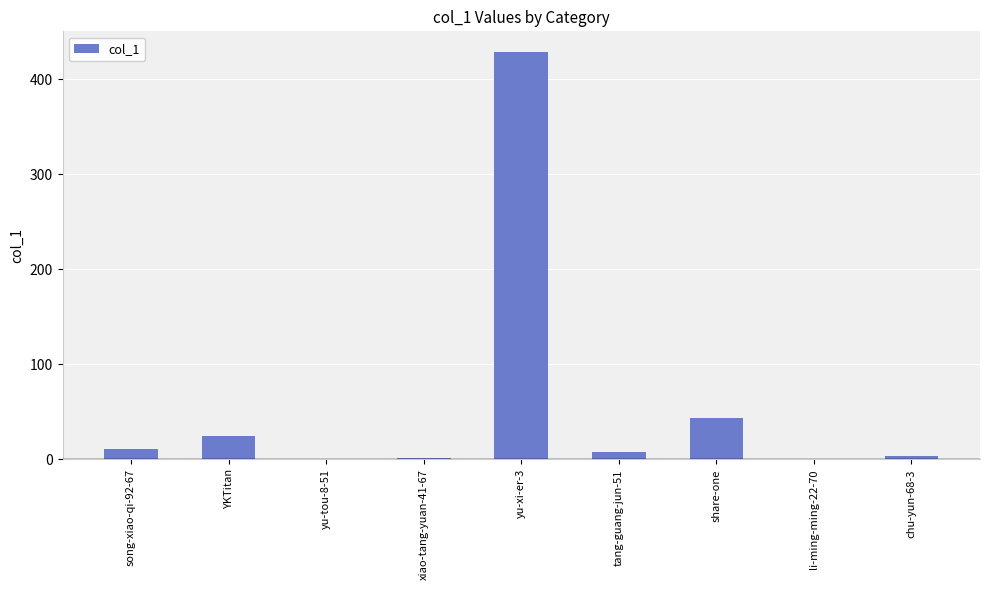

Count the number of data series in this chart.

1